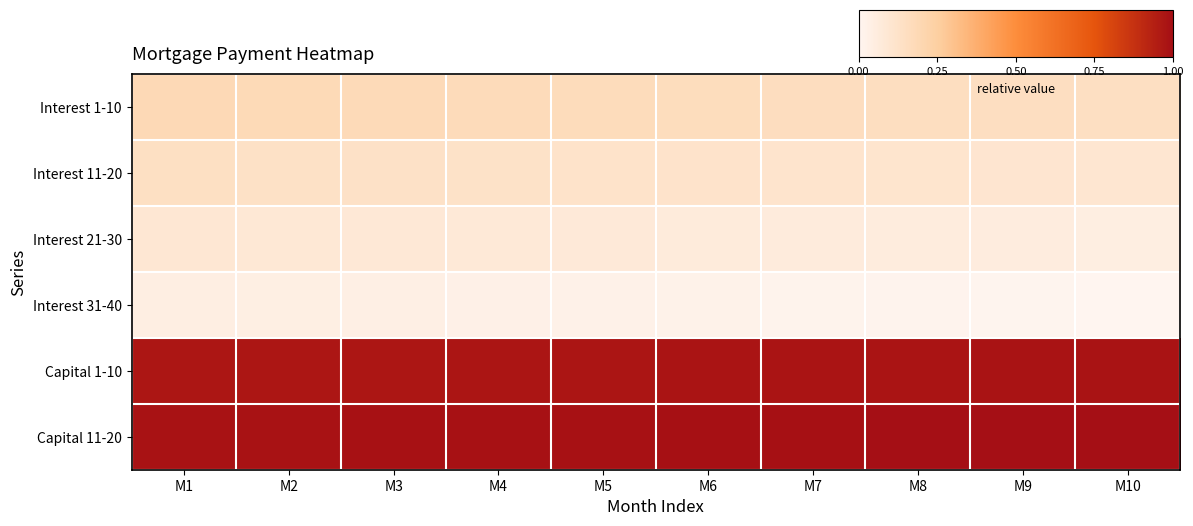

Reading left to right, list all the values displayed in this chart.

row_0: 0.2	0.2	0.2	0.2	0.2	0.2	0.2	0.2	0.2	0.1
row_1: 0.1	0.1	0.1	0.1	0.1	0.1	0.1	0.1	0.1	0.1
row_2: 0.1	0.1	0.1	0.1	0.1	0.1	0.1	0.1	0.1	0.1
row_3: 0.0	0.0	0.0	0.0	0.0	0.0	0.0	0.0	0.0	0.0
row_4: 1.0	1.0	1.0	1.0	1.0	1.0	1.0	1.0	1.0	1.0
row_5: 1.0	1.0	1.0	1.0	1.0	1.0	1.0	1.0	1.0	1.0